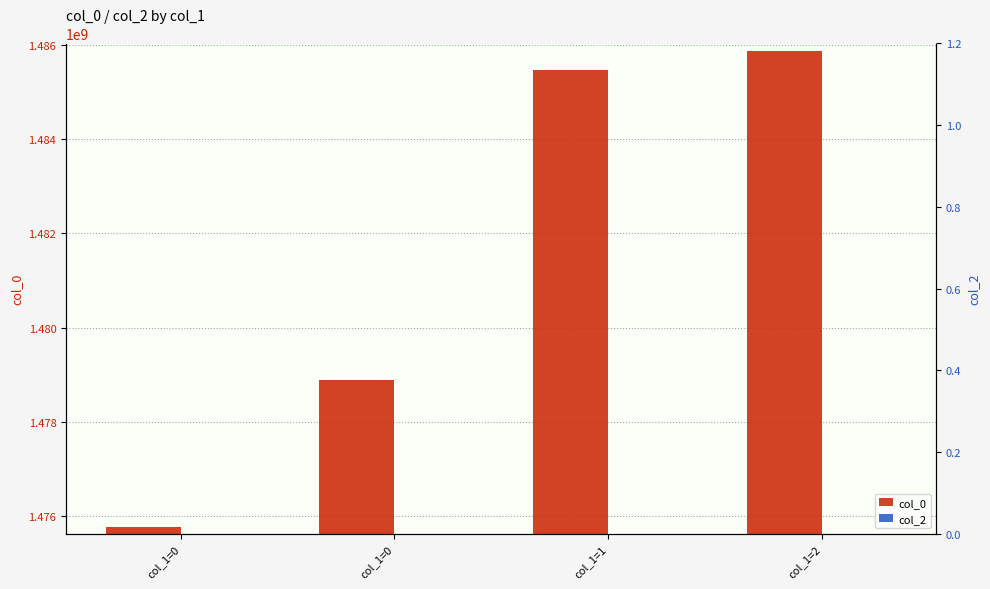

Rank the series by their maximum value, from highest to lowest.

col_0, col_2